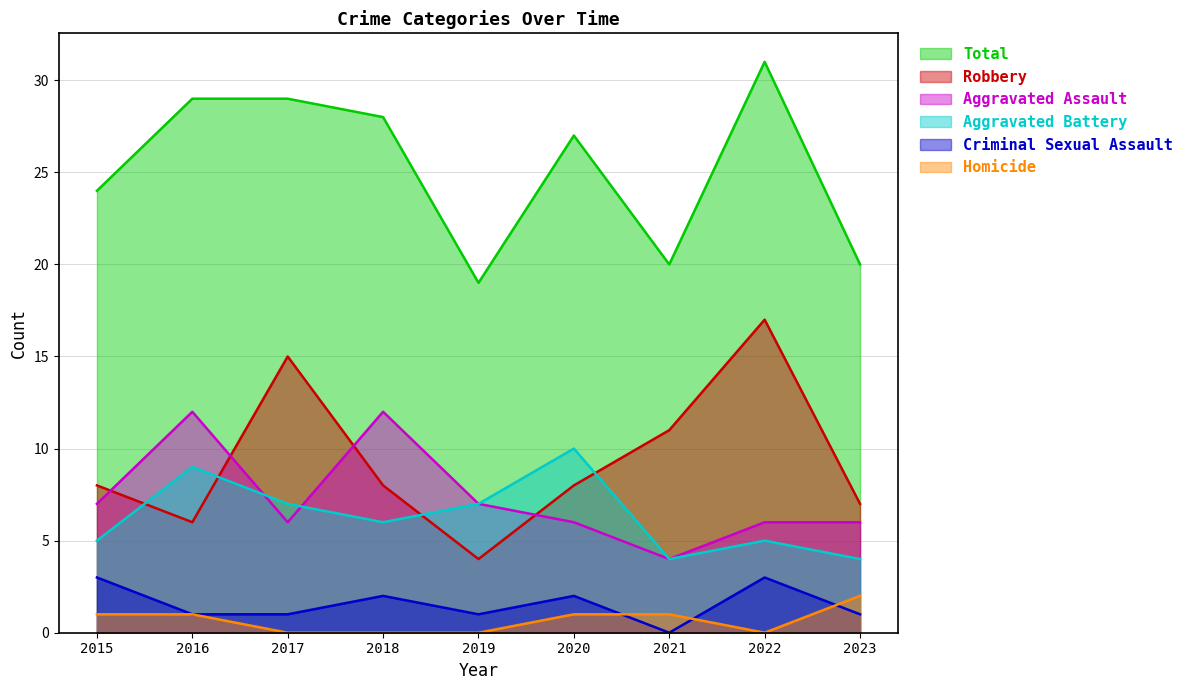

Reading right to left, extract all data points from this chart.

Aggravated Assault: 2023=6	2022=6	2021=4	2020=6	2019=7	2018=12	2017=6	2016=12	2015=7
Aggravated Battery: 2023=4	2022=5	2021=4	2020=10	2019=7	2018=6	2017=7	2016=9	2015=5
Criminal Sexual Assault: 2023=1	2022=3	2021=0	2020=2	2019=1	2018=2	2017=1	2016=1	2015=3
Homicide: 2023=2	2022=0	2021=1	2020=1	2019=0	2018=0	2017=0	2016=1	2015=1
Robbery: 2023=7	2022=17	2021=11	2020=8	2019=4	2018=8	2017=15	2016=6	2015=8
Total: 2023=20	2022=31	2021=20	2020=27	2019=19	2018=28	2017=29	2016=29	2015=24